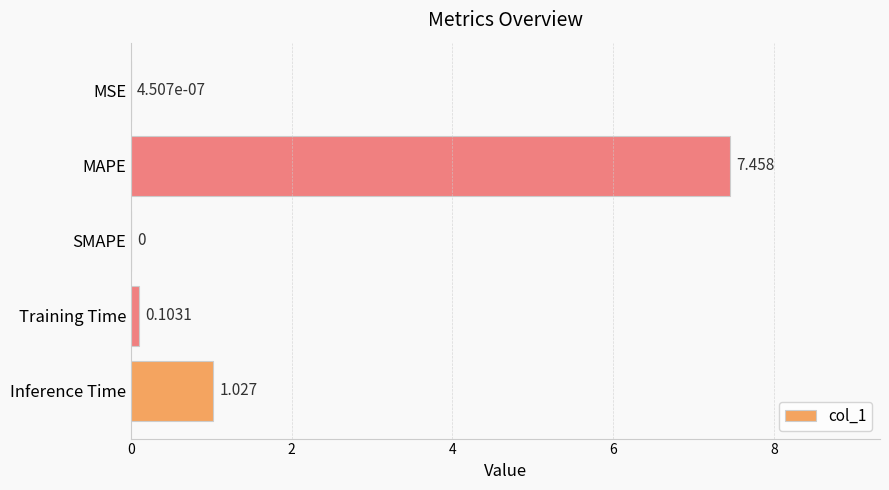

Between Inference Time and MSE, which is larger?

Inference Time